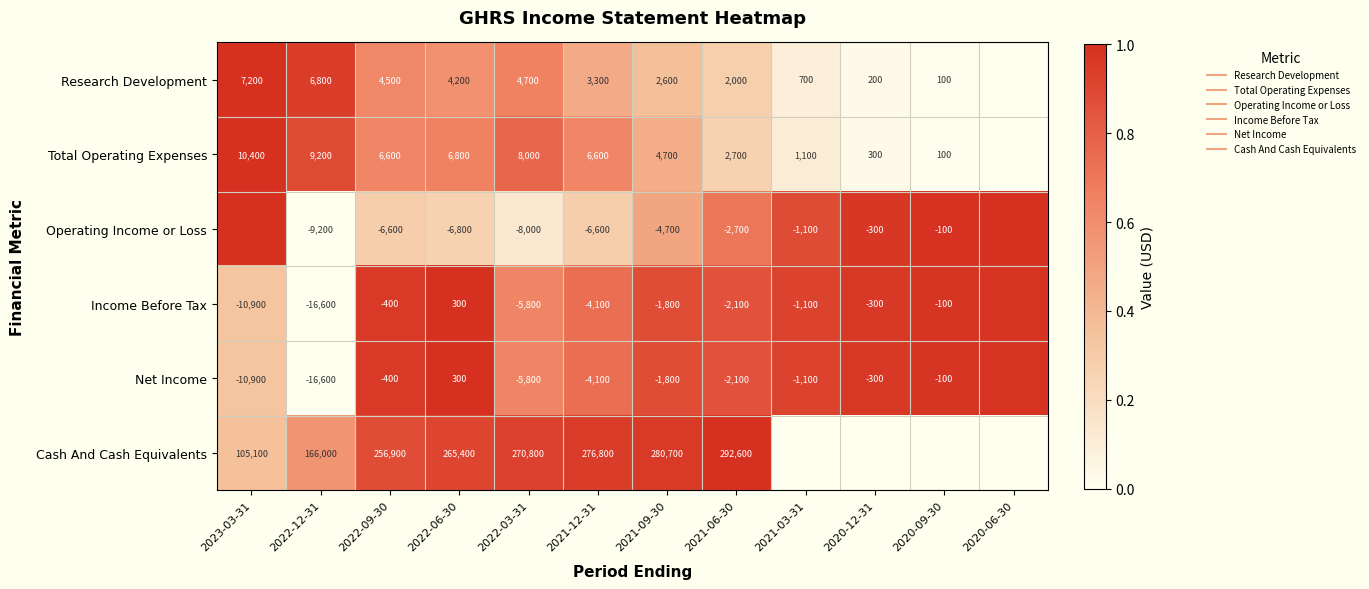

At 2021-06-30, list the series in order from smallest to largest.

Total Operating Expenses, Research Development, Operating Income or Loss, Income Before Tax, Net Income, Cash And Cash Equivalents